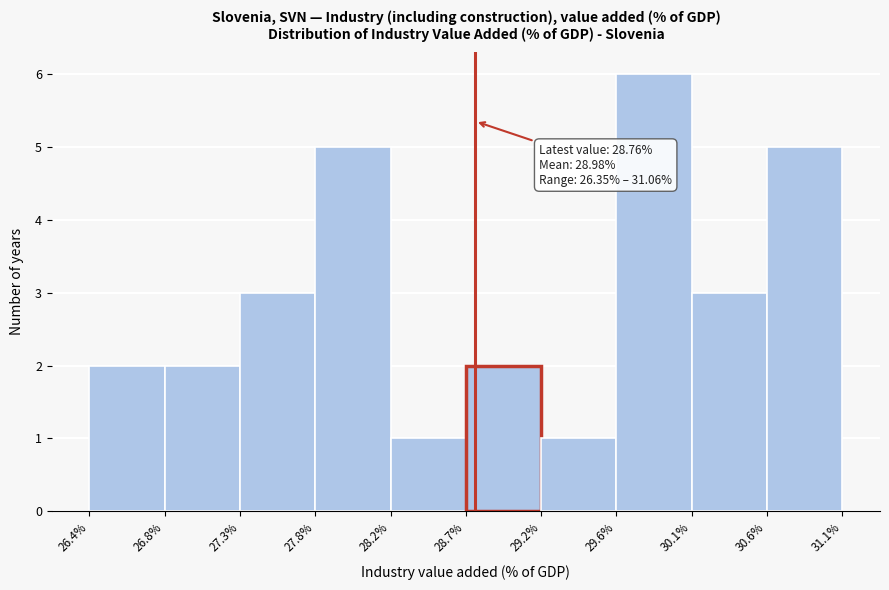

Which range on the x-axis has the tallest bar?

29.6% to 30.1%